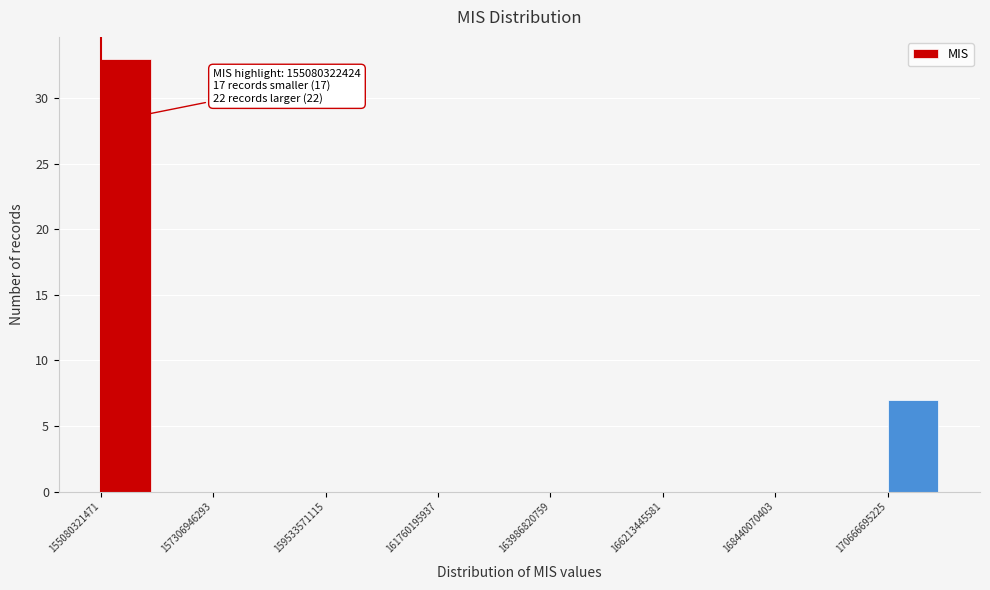

Read against the x-axis, roughly where is the centre of the tallest bar?

155500000000